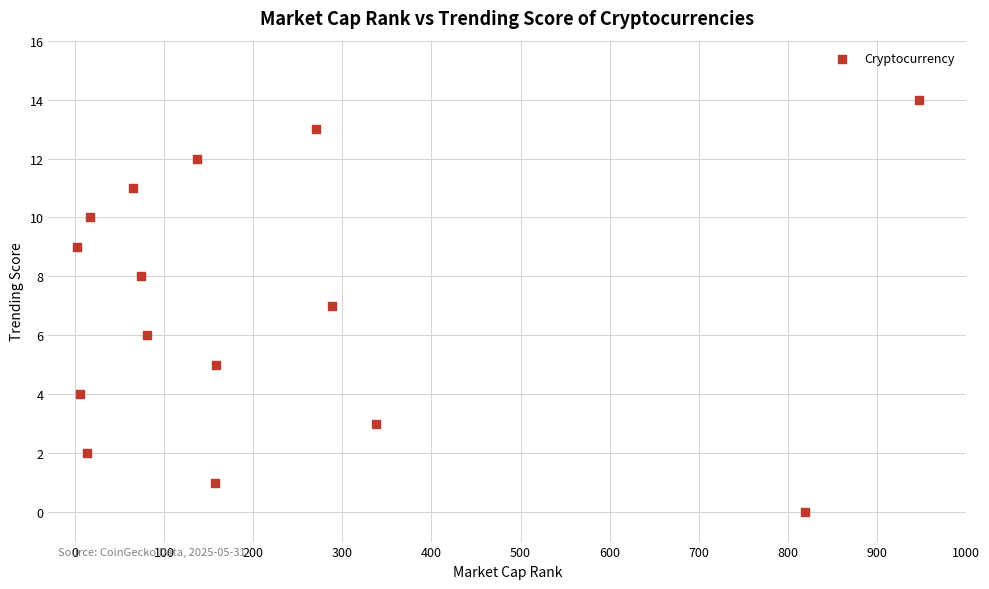

What is the range of X values (max minus min)?

945